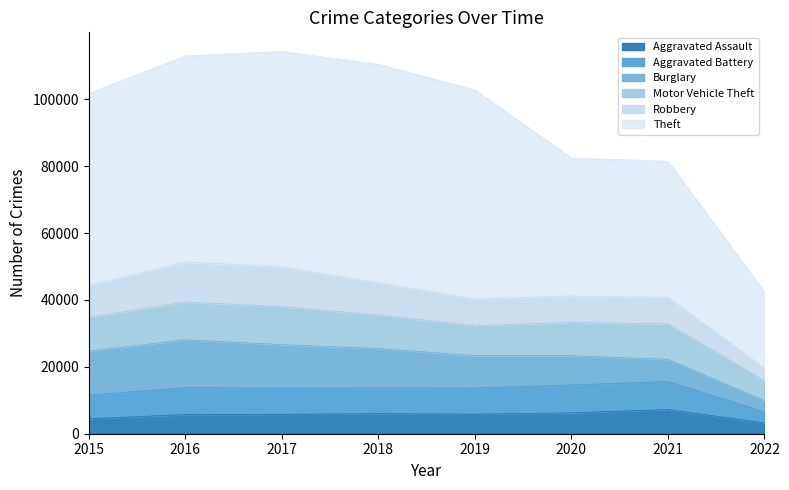

How many interior local valleys does the Motor Vehicle Theft series have?

1